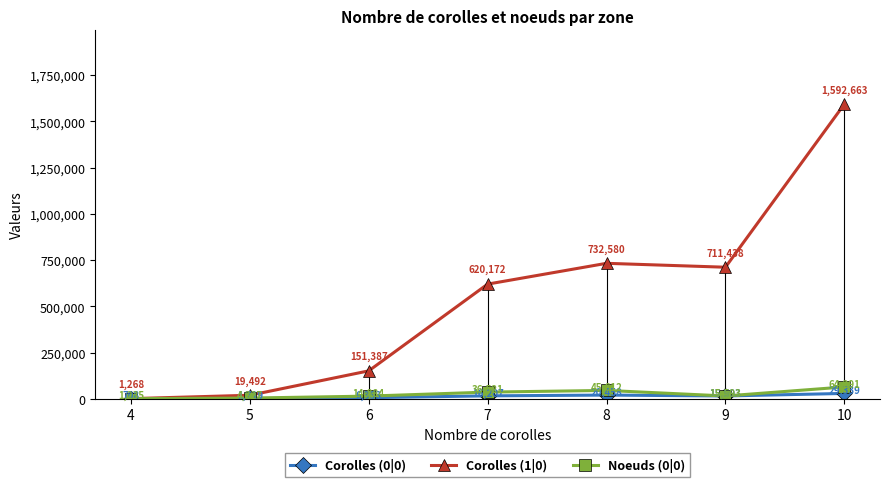

Count the number of categories in the chart.

7